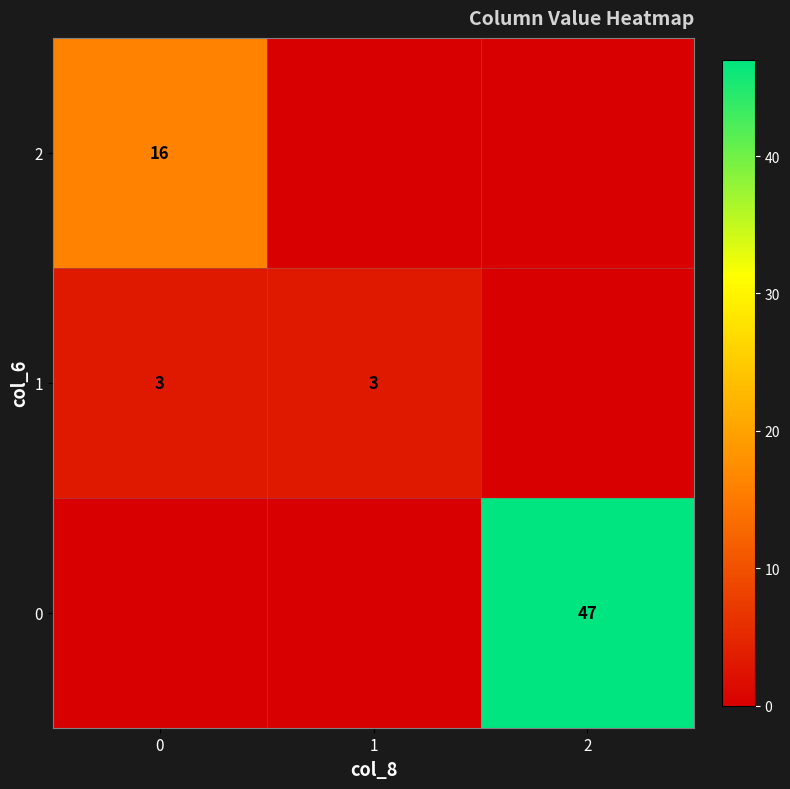

The value of 1 at 0 is 3. True or false?

True